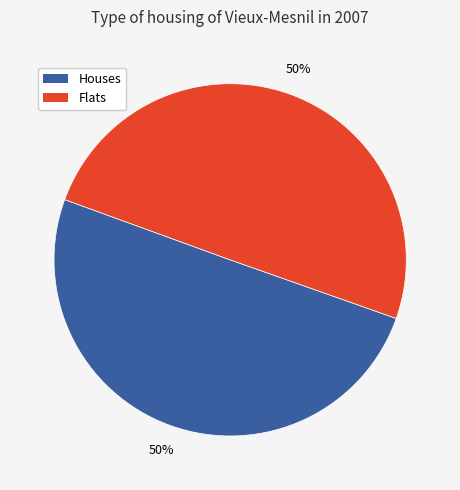

Approximately how many times larger is the value at Flats compared to Houses?

1.0